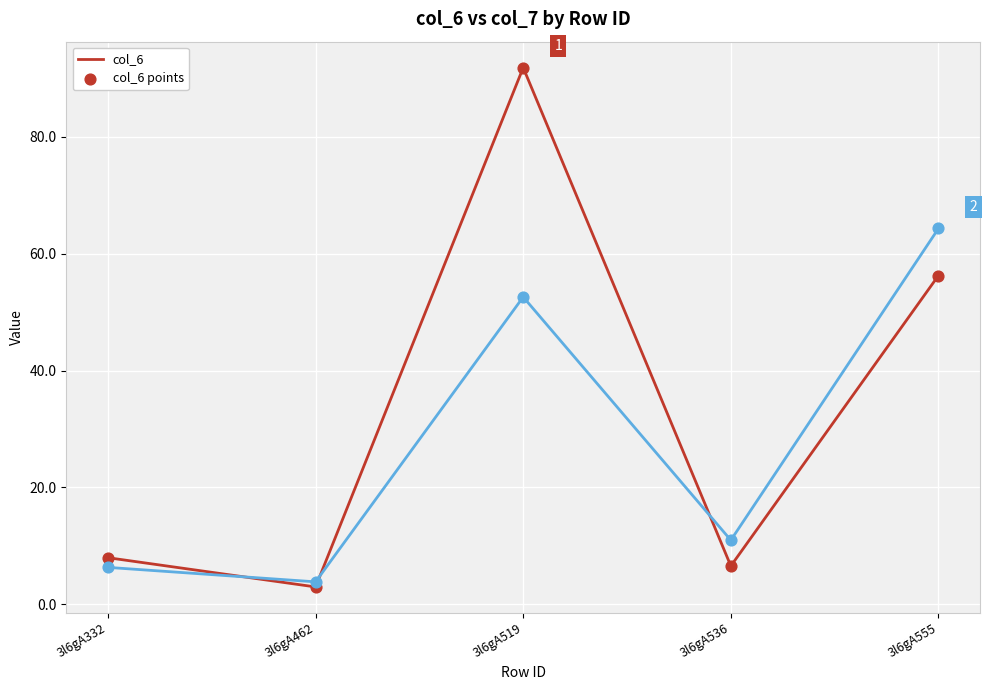

At which category is the sum across all series the highest?

3l6gA519